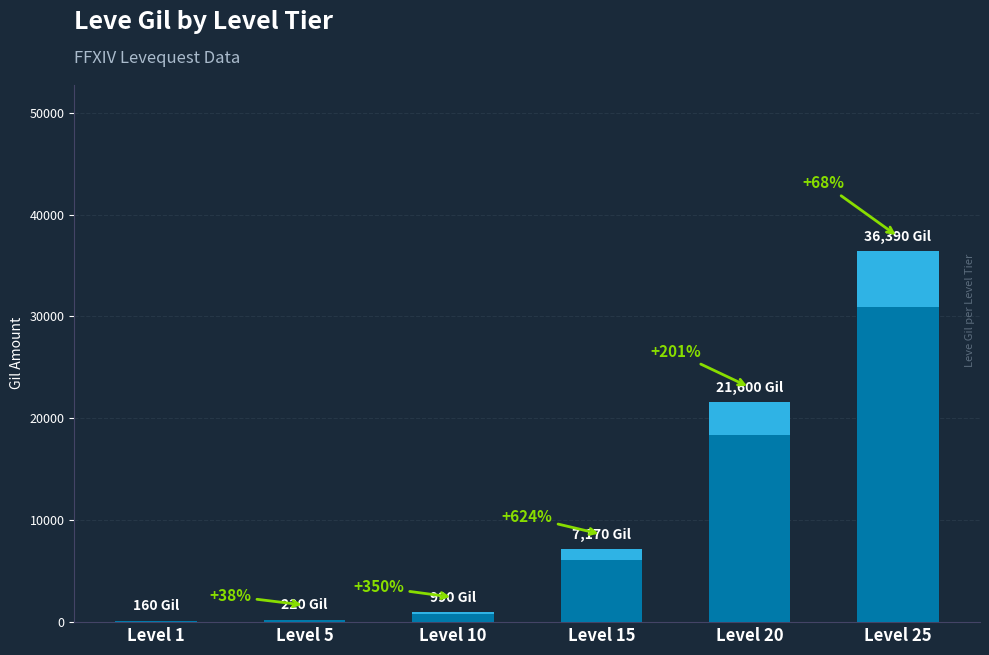

What is the change in value from Level 1 to Level 5?

+60